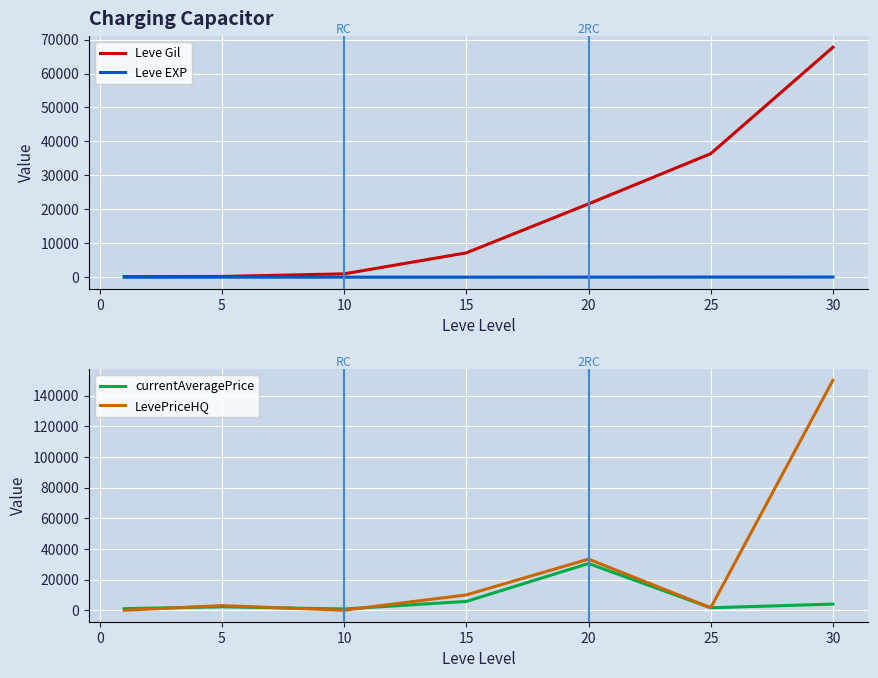

What are all the series names shown in the legend?

Leve Gil, Leve EXP, currentAveragePrice, LevePriceHQ